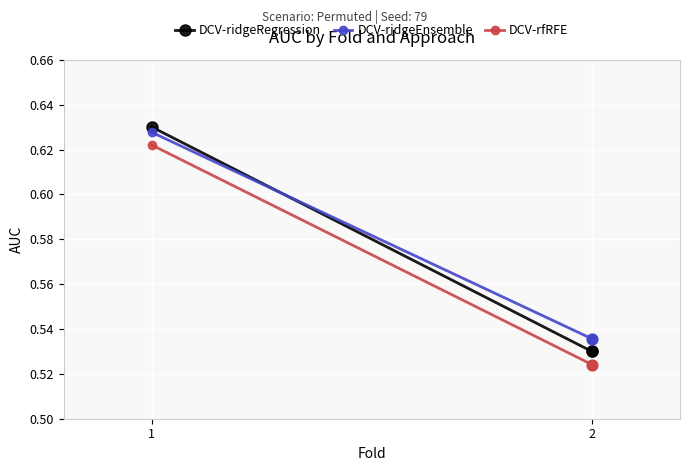

Which series reaches the minimum Y coordinate?

DCV-rfRFE